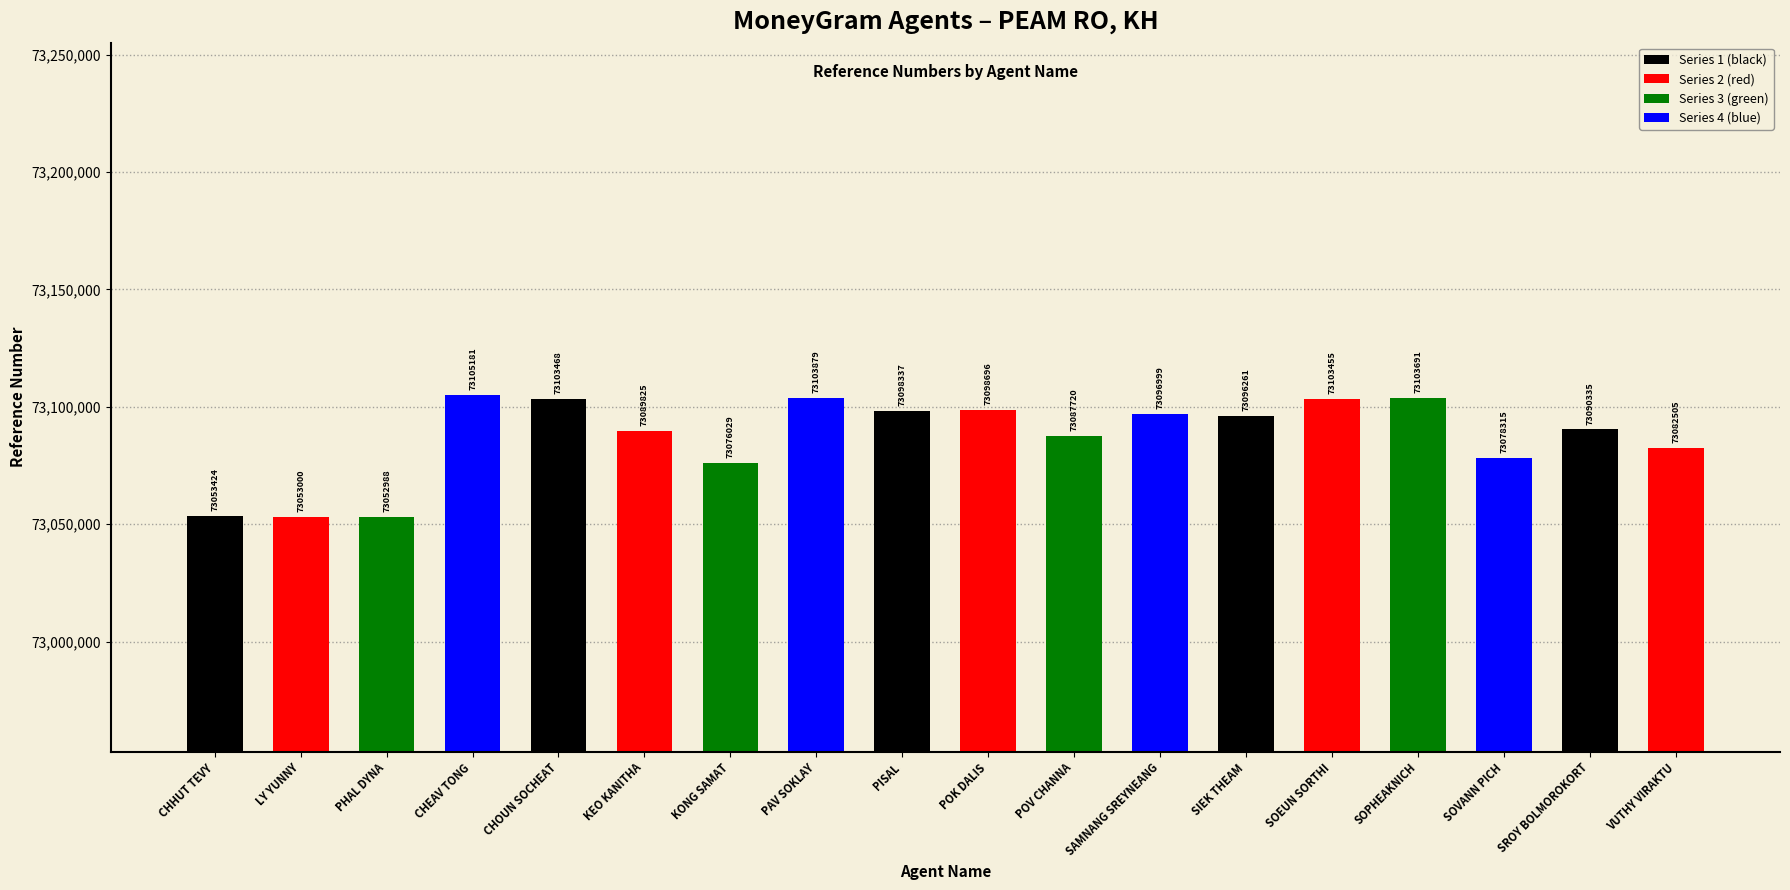

List the labels in order of value, largest first.

CHEAV TONG, PAV SOKLAY, SOPHEAKNICH, CHOUN SOCHEAT, SOEUN SORTHI, POK DALIS, PISAL, SAMNANG SREYNEANG, SIEK THEAM, SROY BOLMOROKORT, KEO KANITHA, POV CHANNA, VUTHY VIRAKTU, SOVANN PICH, KONG SAMAT, CHHUT TEVY, LY YUNNY, PHAL DYNA